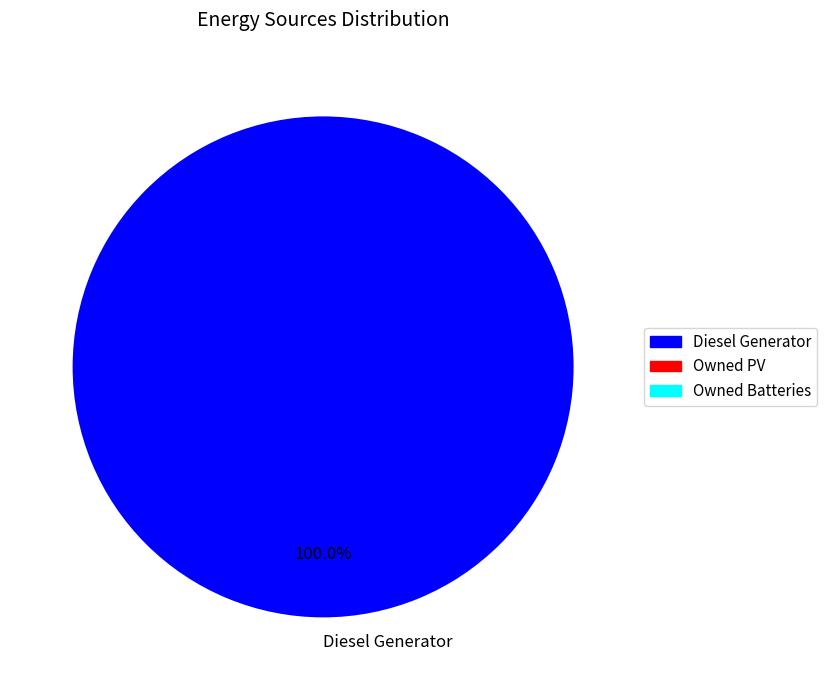

To the nearest percent, what percentage of the pie is Diesel Generator?

100%